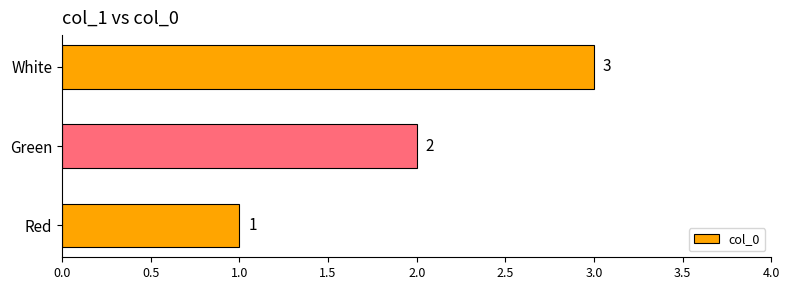

Which category has the lowest value across all series?

Red